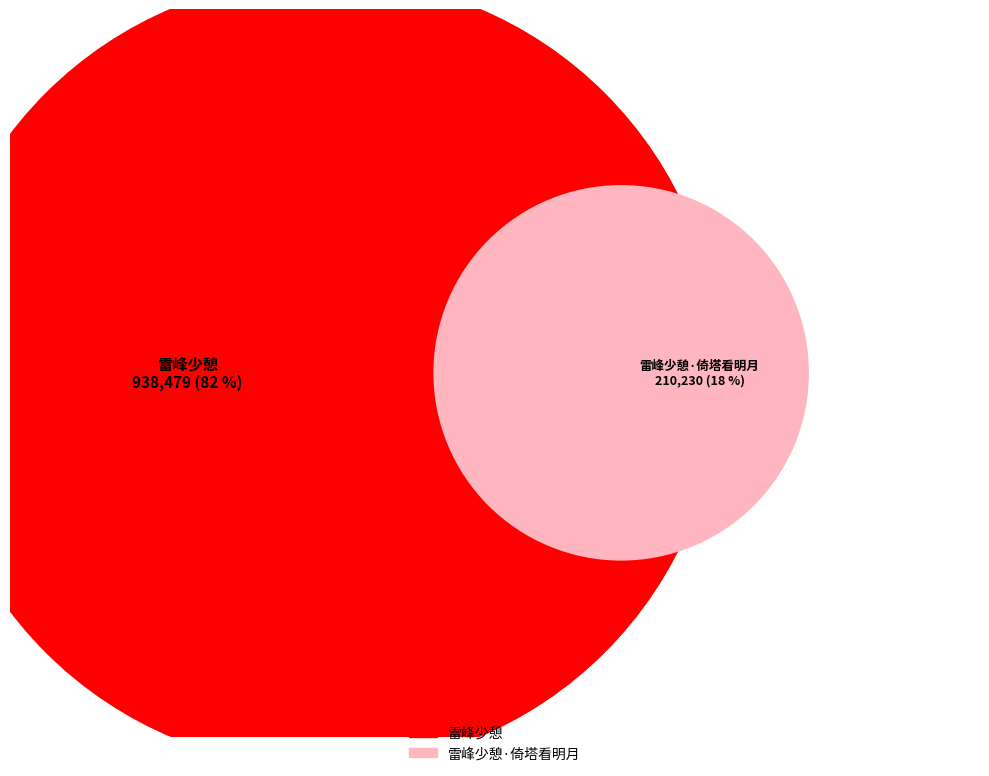

How many slices are in this pie chart?

2